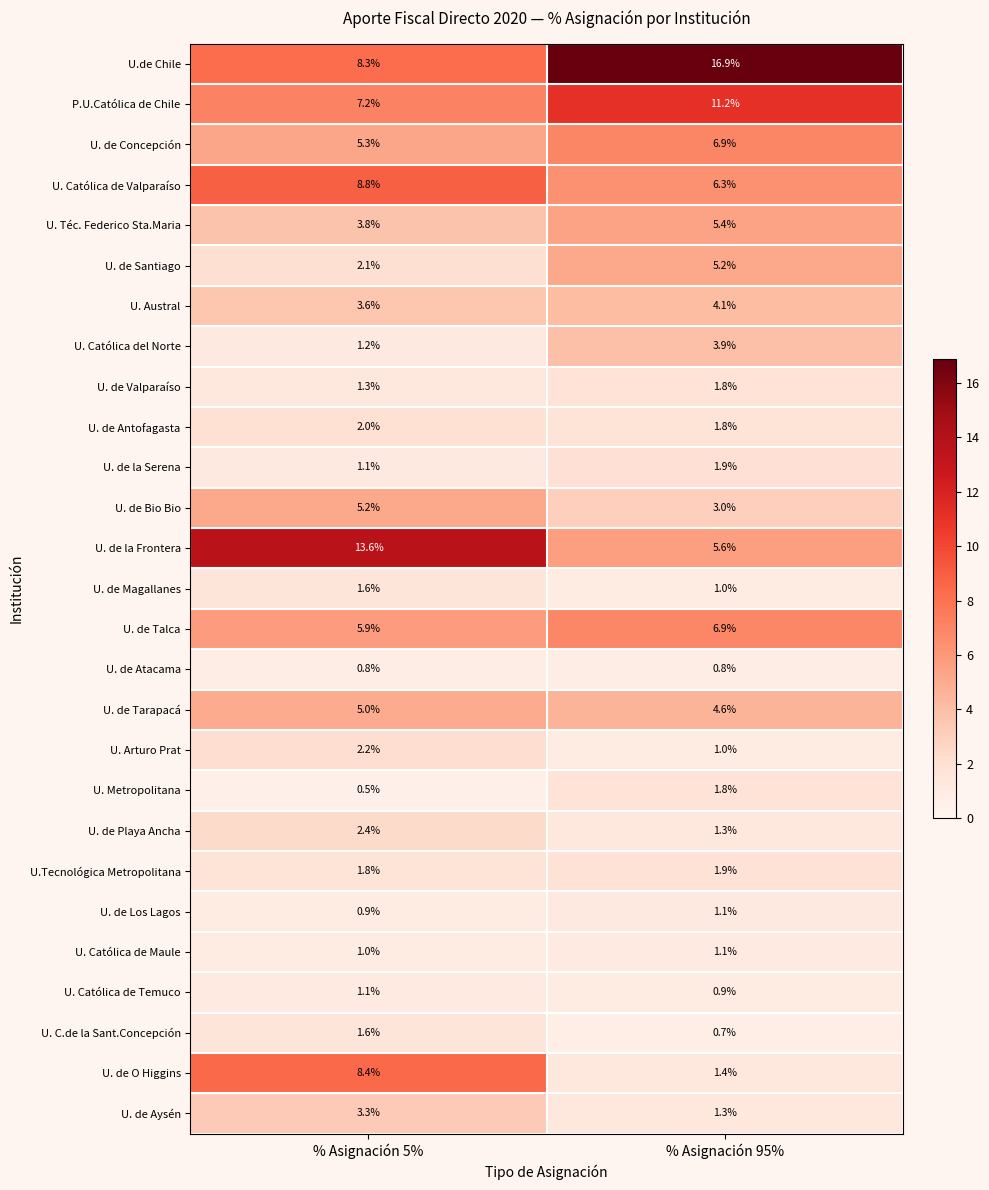

What is the average value of the U. Católica de Maule series?

1.1